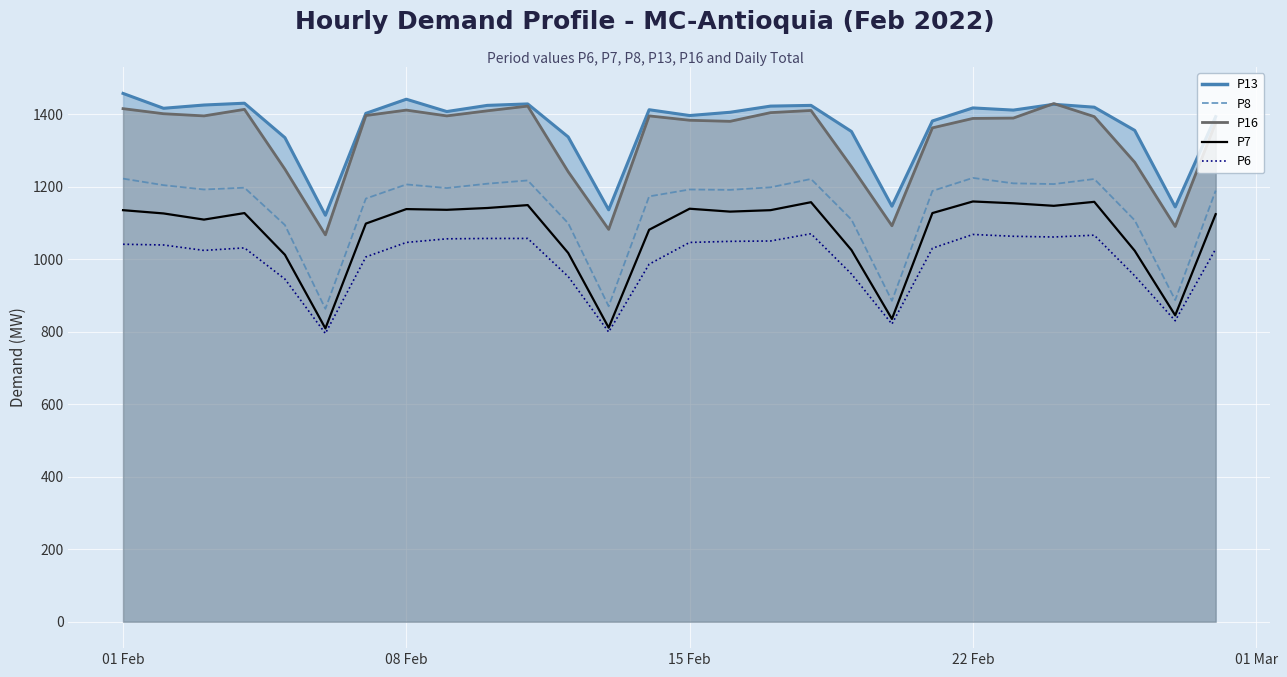

Reading left to right, transcribe all the data shown in this chart.

P13 line: 1457	1416	1425	1430	1335	1121	1402	1441	1407	1424	1428	1337	1136	1412	1396	1405	1422	1424	1352	1146	1381	1417	1411	1427	1419	1355	1144	1393
P16 line: 1415	1401	1395	1413	1248	1067	1396	1411	1395	1409	1422	1241	1082	1395	1383	1380	1404	1410	1255	1092	1362	1388	1389	1429	1393	1267	1090	1376
P8: 1222	1204	1192	1197	1094	863	1167	1206	1196	1208	1217	1099	870	1173	1192	1191	1198	1221	1109	885	1188	1224	1209	1207	1221	1107	887	1189
P7: 1135	1126	1109	1127	1012	809	1098	1138	1136	1141	1149	1017	811	1081	1139	1131	1135	1157	1025	835	1127	1159	1154	1147	1158	1023	845	1124
P6: 1041	1039	1024	1031	945	795	1006	1046	1056	1057	1057	952	799	986	1046	1049	1050	1070	959	821	1030	1068	1063	1061	1066	954	830	1028